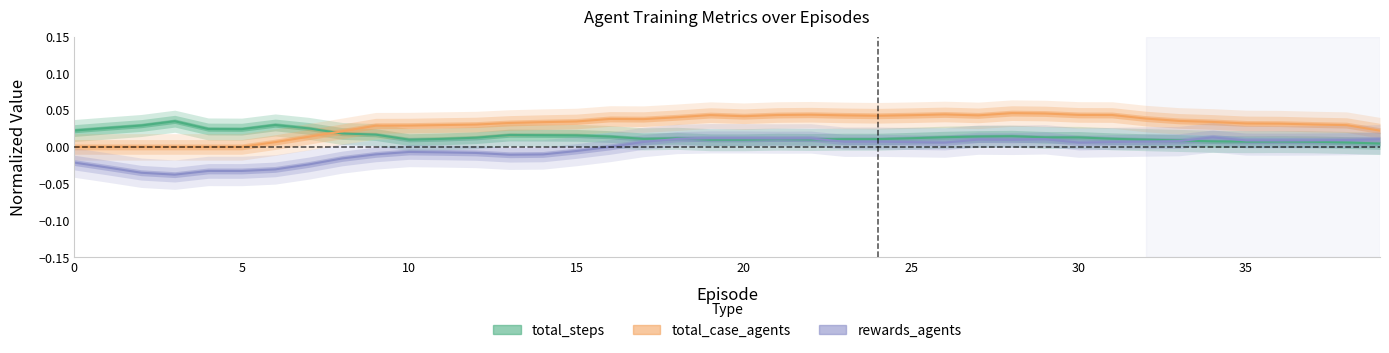

How many distinct data groups are displayed?

3